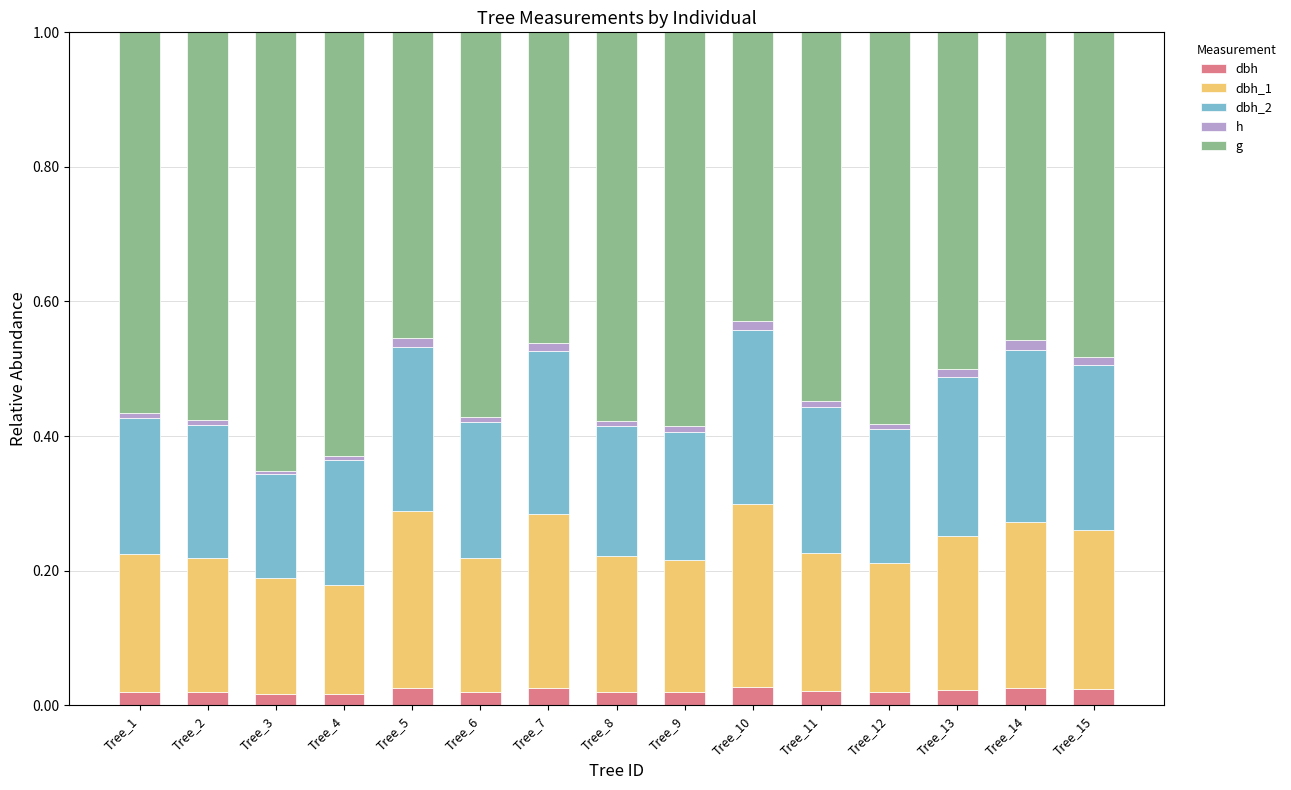

What are all the series names shown in the legend?

dbh, dbh_1, dbh_2, h, g